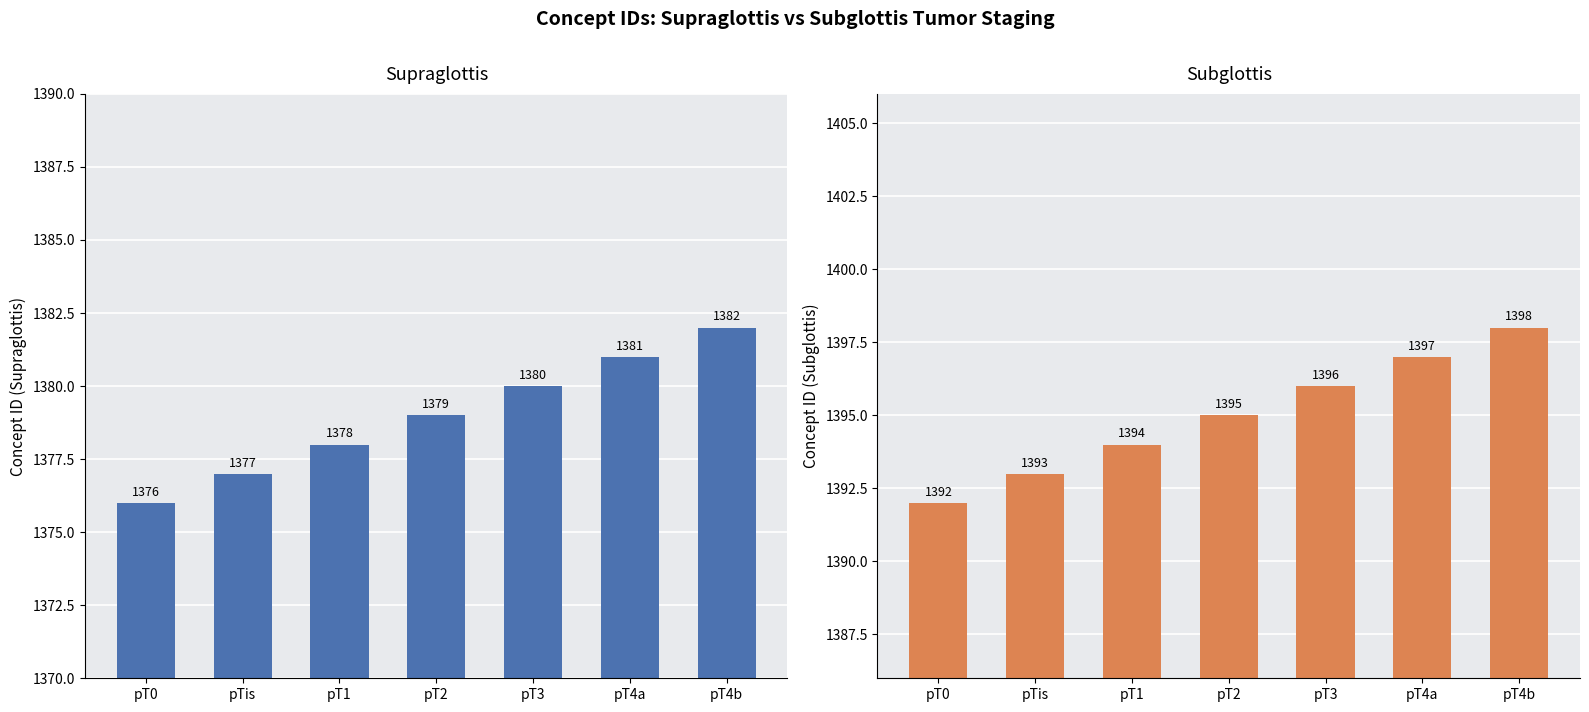

At pT4a, list the series in order from smallest to largest.

Supraglottis, Subglottis